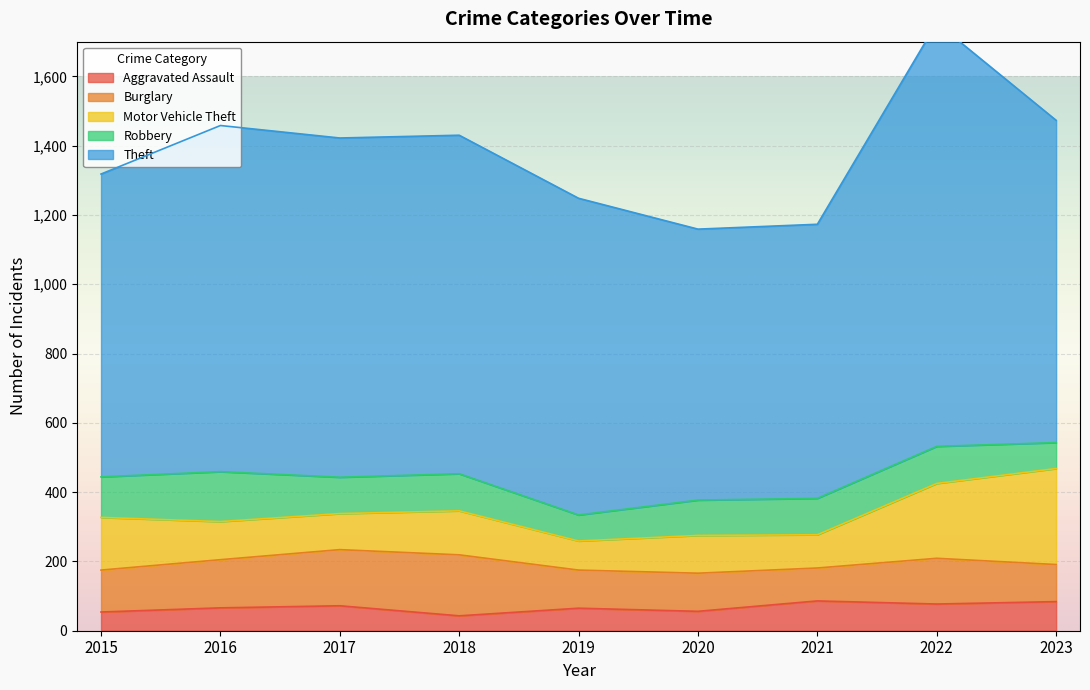

Reading left to right, what are all the values shown in this chart?

Aggravated Assault: 2015=54	2016=66	2017=72	2018=43	2019=65	2020=56	2021=86	2022=77	2023=84
Burglary: 2015=121	2016=139	2017=162	2018=176	2019=110	2020=110	2021=95	2022=132	2023=107
Motor Vehicle Theft: 2015=152	2016=110	2017=104	2018=127	2019=84	2020=109	2021=96	2022=216	2023=277
Robbery: 2015=117	2016=144	2017=105	2018=107	2019=75	2020=102	2021=105	2022=107	2023=75
Theft: 2015=874	2016=999	2017=979	2018=977	2019=914	2020=782	2021=791	2022=1222	2023=930